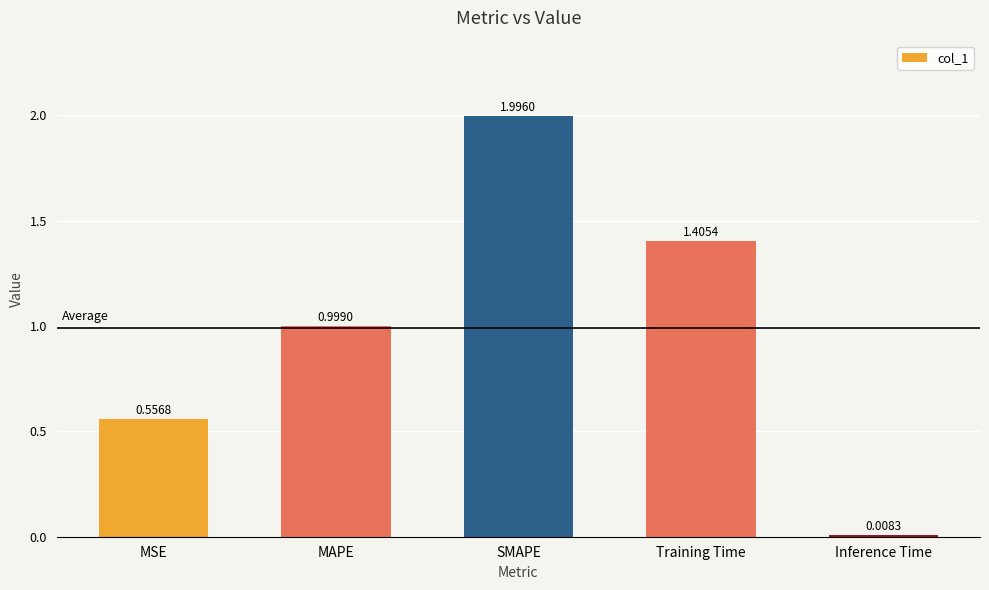

List the labels in order of value, smallest first.

Inference Time, MSE, MAPE, Training Time, SMAPE